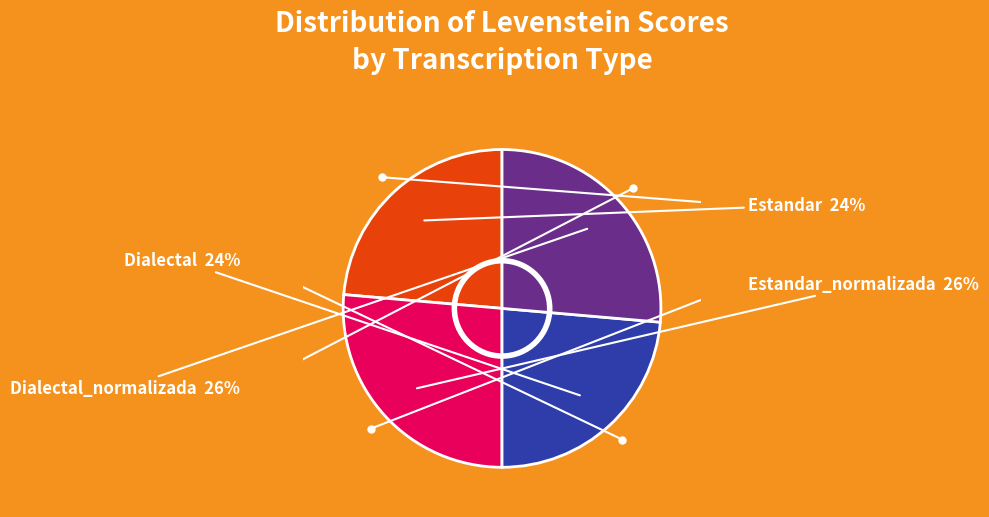

Is there a majority slice in this chart?

No